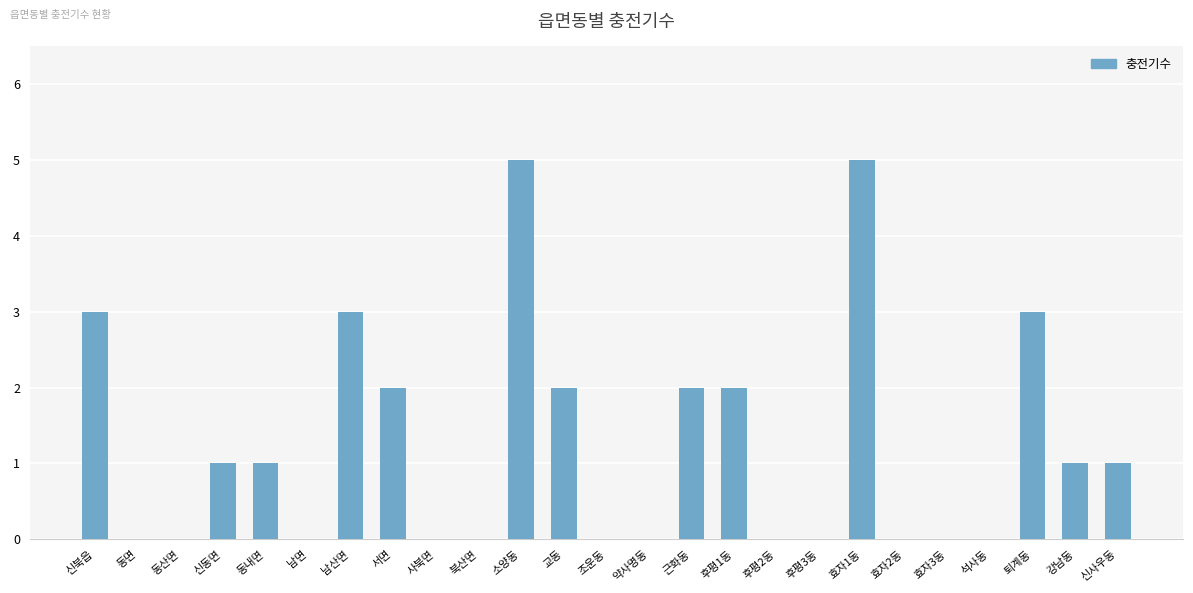

What is the difference between the values at 동면 and 신동면?

1